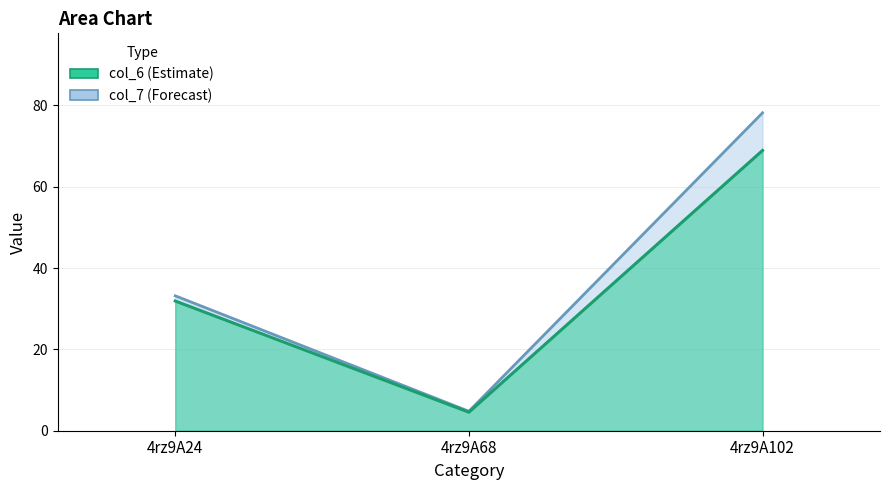

At how many categories does at least one series exceed 9?

2